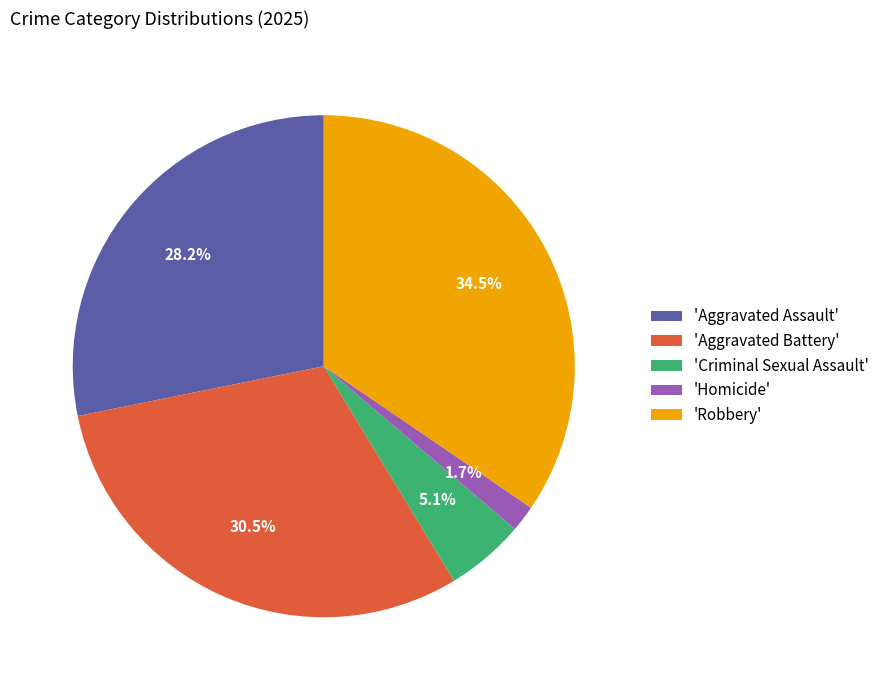

Which category has the smallest portion of the pie?

'Homicide'